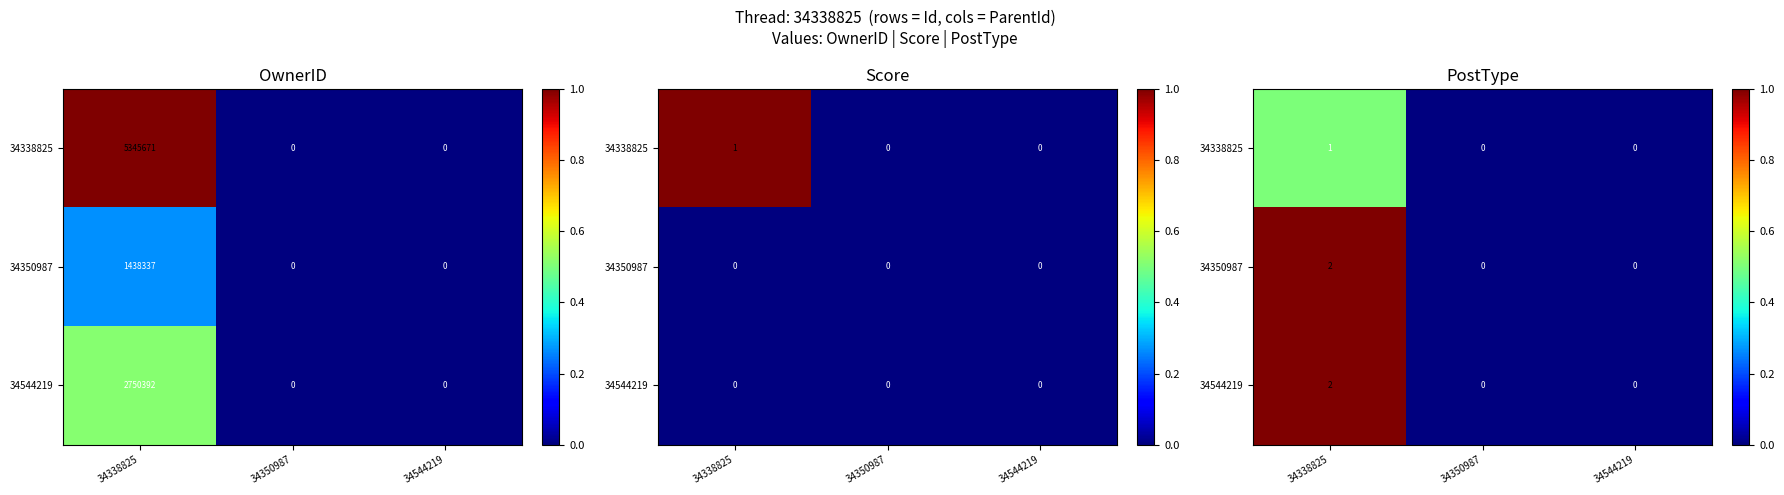

What is the greatest value displayed?

1.0